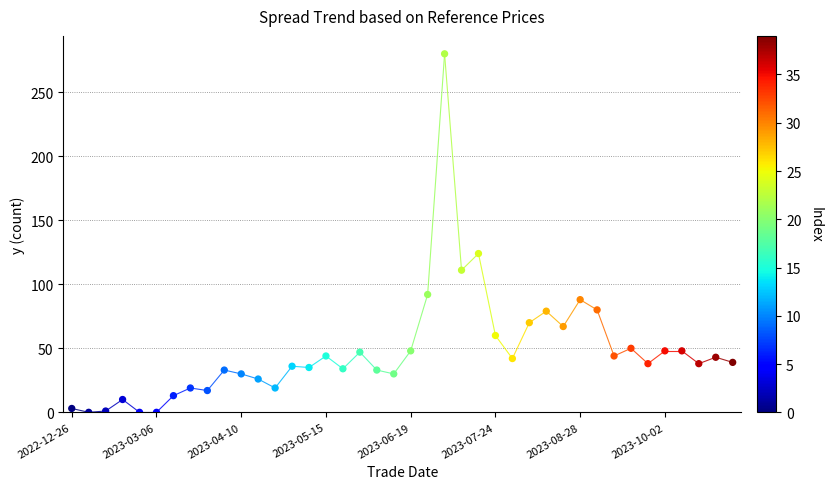

What Y value in the scatter plot is closest to 140?

124